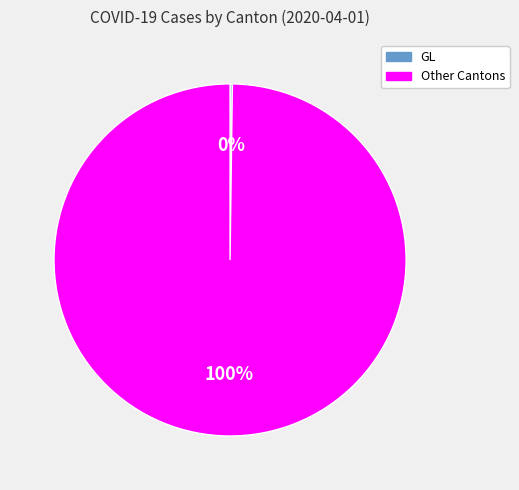

To the nearest percent, what is the difference between the largest and smallest slice percentages?

100%